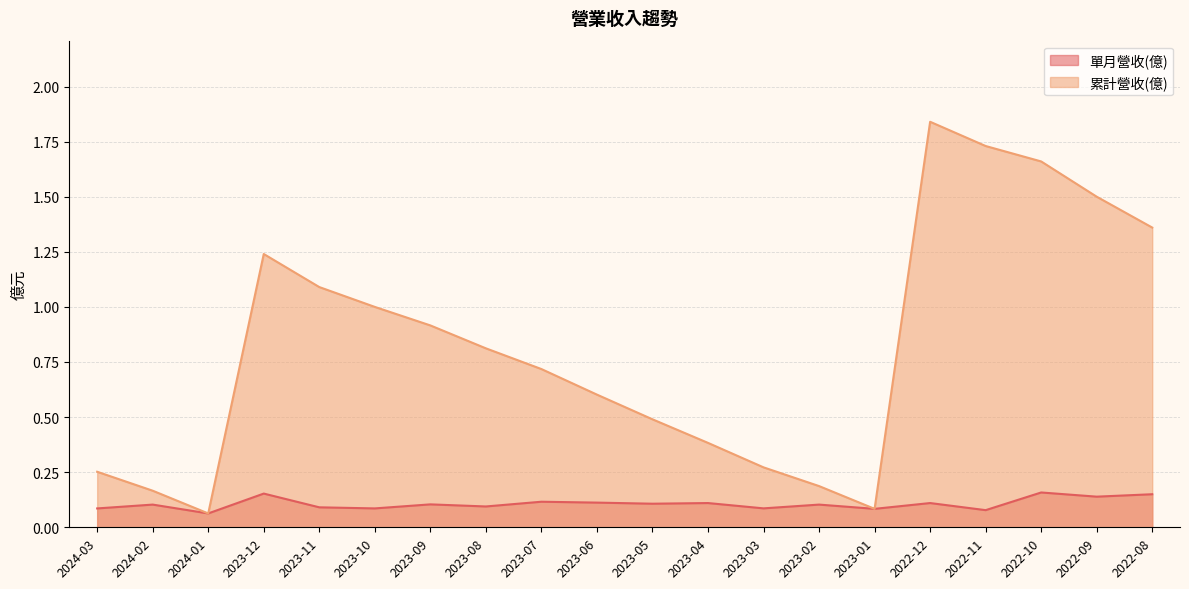

What is the spread (max minus min) of values at 2022-10?

1.5